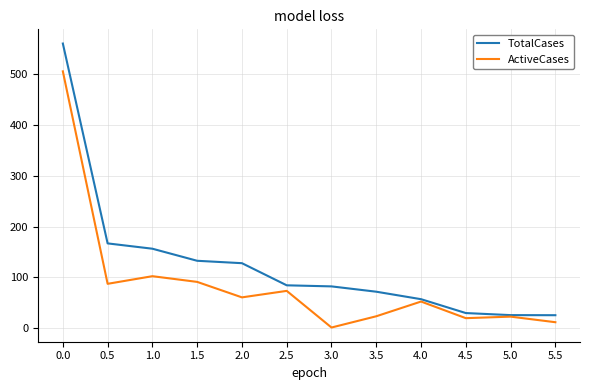

What is the total value across all series at 4.5?

49.2